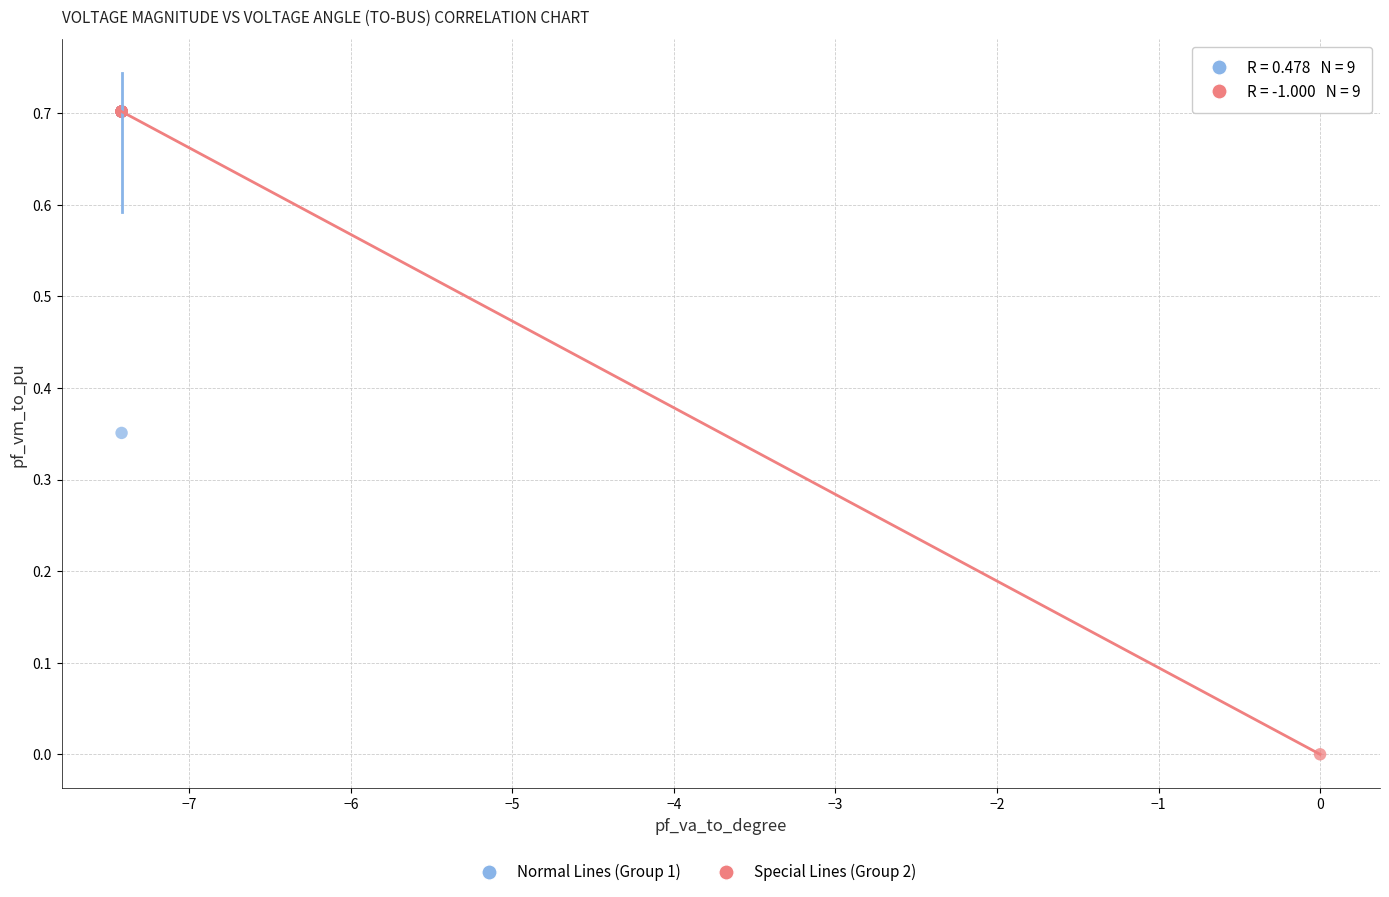

Which series contains the lowest Y value?

Special Lines (Group 2)